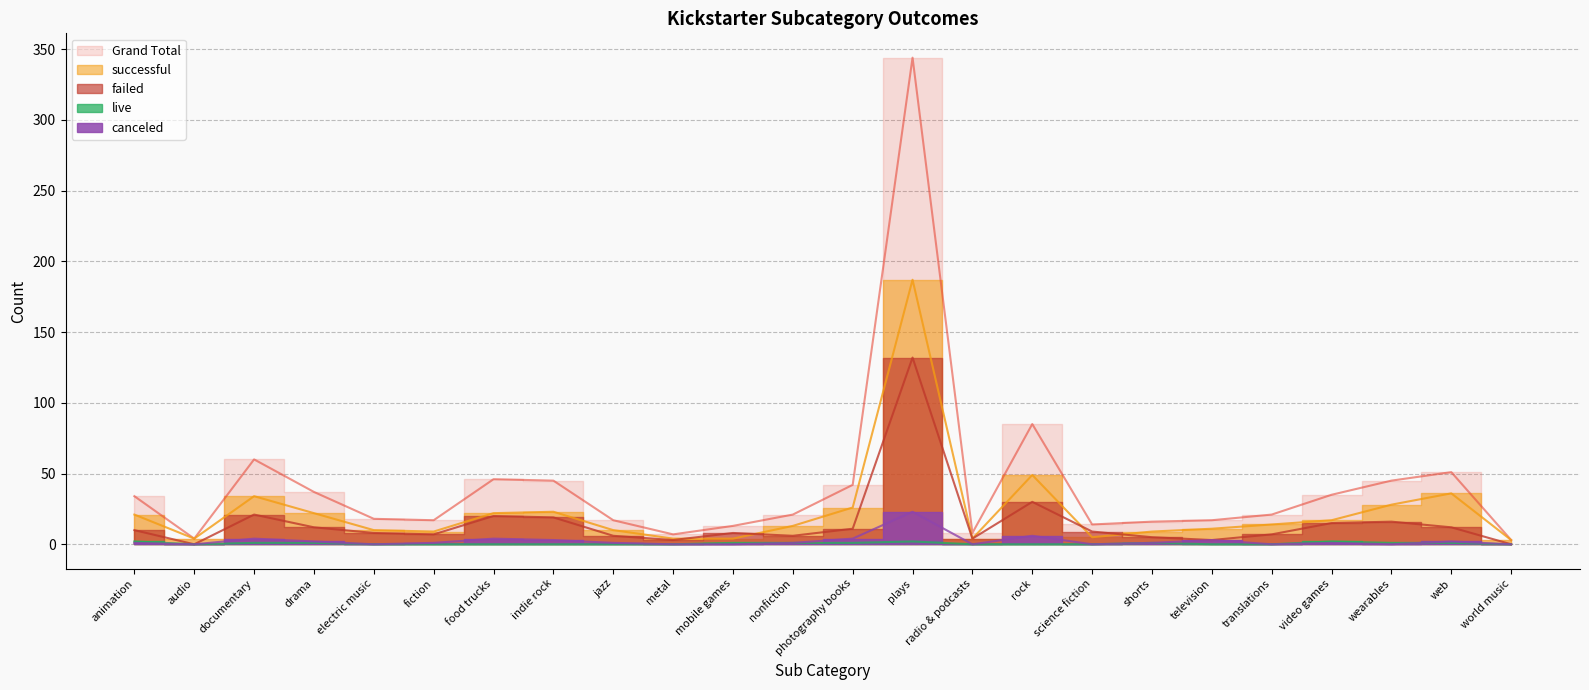

True or false: live and successful intersect in this chart.

False